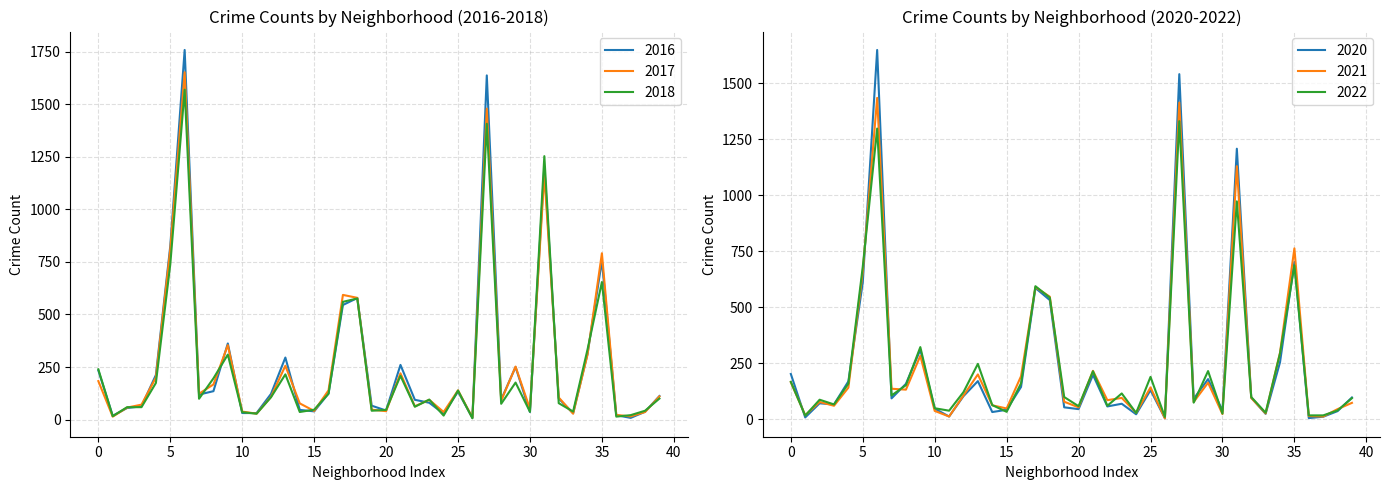

Reading left to right, extract all data points from this chart.

2020: 202	8	71	66	169	611	1649	93	158	310	47	12	103	170	32	42	144	586	532	53	45	198	57	69	22	130	4	1541	91	179	37	1208	96	24	254	702	5	11	36	97
2017: 183	14	57	71	200	809	1652	123	167	354	38	28	108	256	77	41	139	593	579	47	40	220	63	94	36	139	9	1479	90	252	51	1166	105	28	309	791	22	15	36	110
2018: 239	16	59	59	174	738	1569	99	196	309	35	28	106	215	36	47	123	560	576	42	46	208	61	95	19	138	6	1407	75	176	37	1253	78	38	333	654	14	21	42	100
2021: 165	18	77	60	141	659	1435	136	132	283	37	12	106	200	62	48	192	590	547	78	53	216	85	95	29	142	4	1414	77	163	23	1130	95	26	297	763	14	12	45	73
2022: 167	16	87	66	159	681	1298	106	152	322	49	38	121	247	63	33	160	594	543	99	58	214	60	115	28	189	10	1331	74	215	25	973	99	29	294	687	17	17	39	94
2016: 234	18	55	63	212	825	1758	119	135	362	31	31	122	295	46	39	124	545	578	66	43	260	94	80	28	133	8	1637	95	250	36	1204	100	30	312	756	21	8	37	112